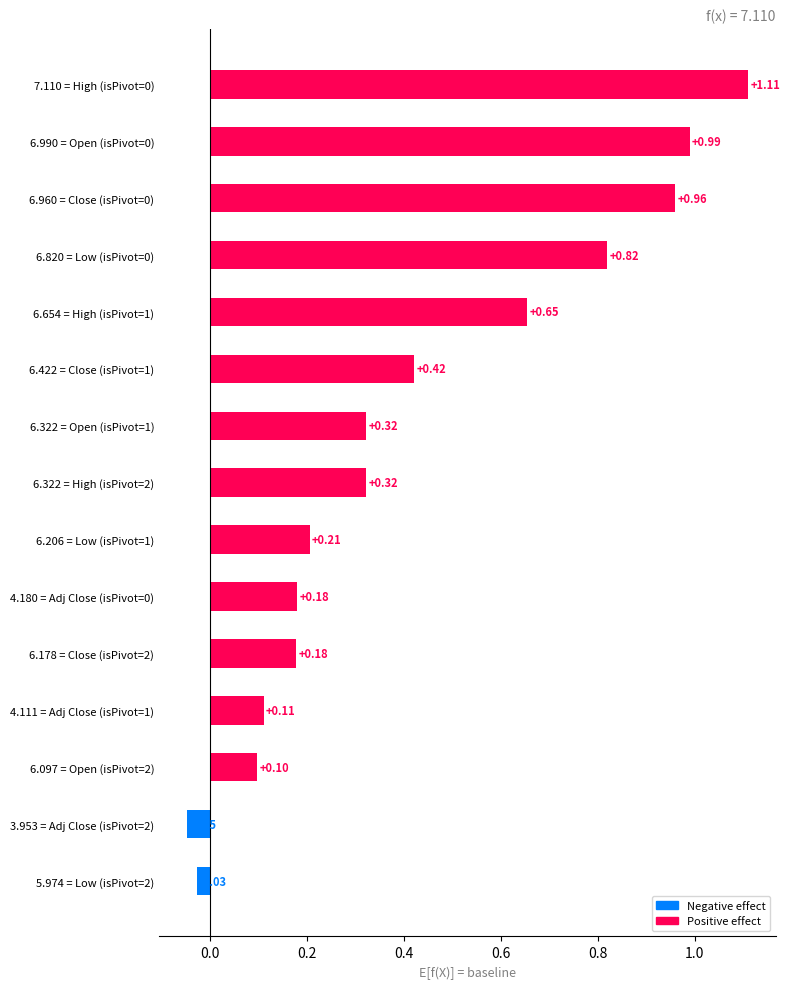

Which has a higher value, 6.206 = Low (isPivot=1) or 6.322 = Open (isPivot=1)?

6.322 = Open (isPivot=1)